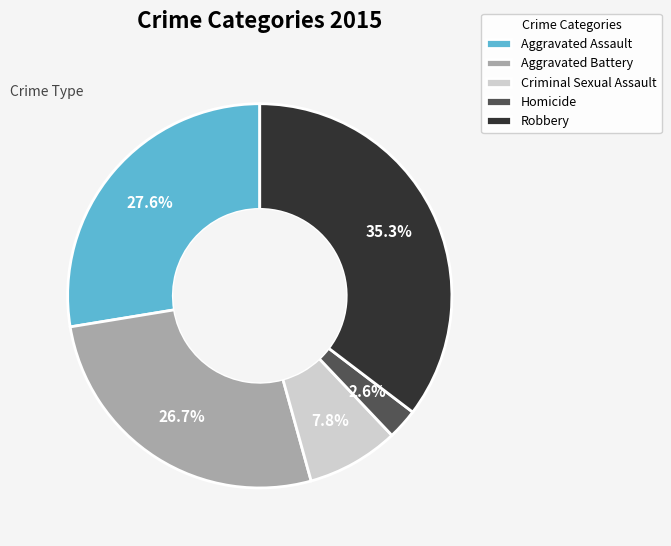

To the nearest percent, what portion does Homicide represent?

3%